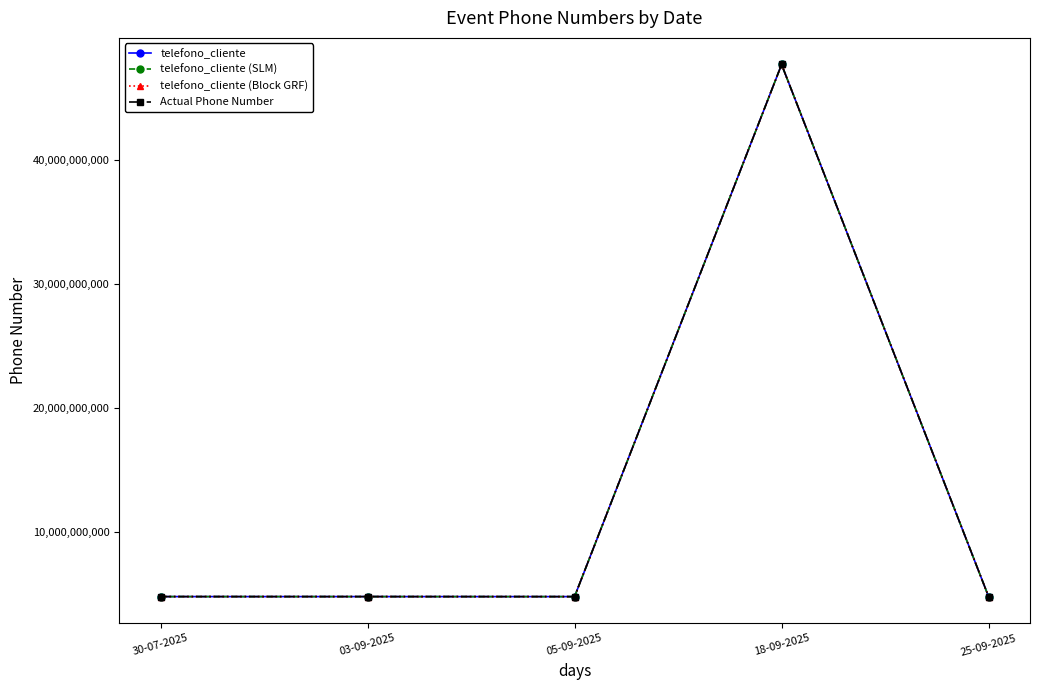

What is the maximum value shown in the chart?

47733453432